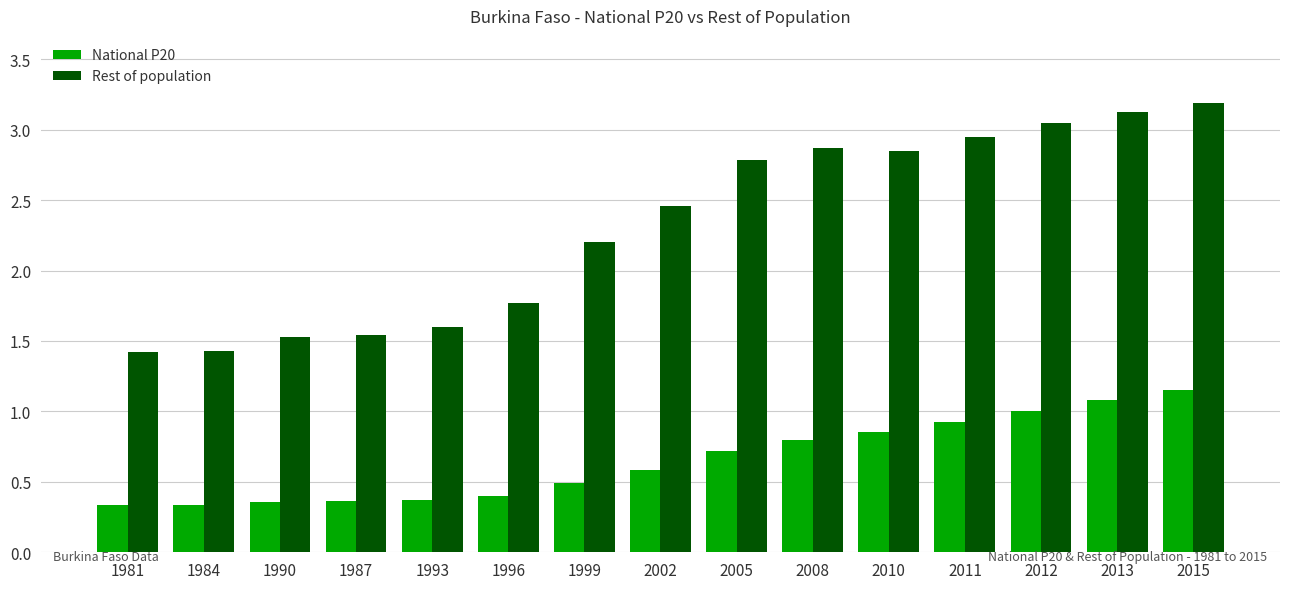

True or false: National P20 has a value of 0.7 at 1996.

False